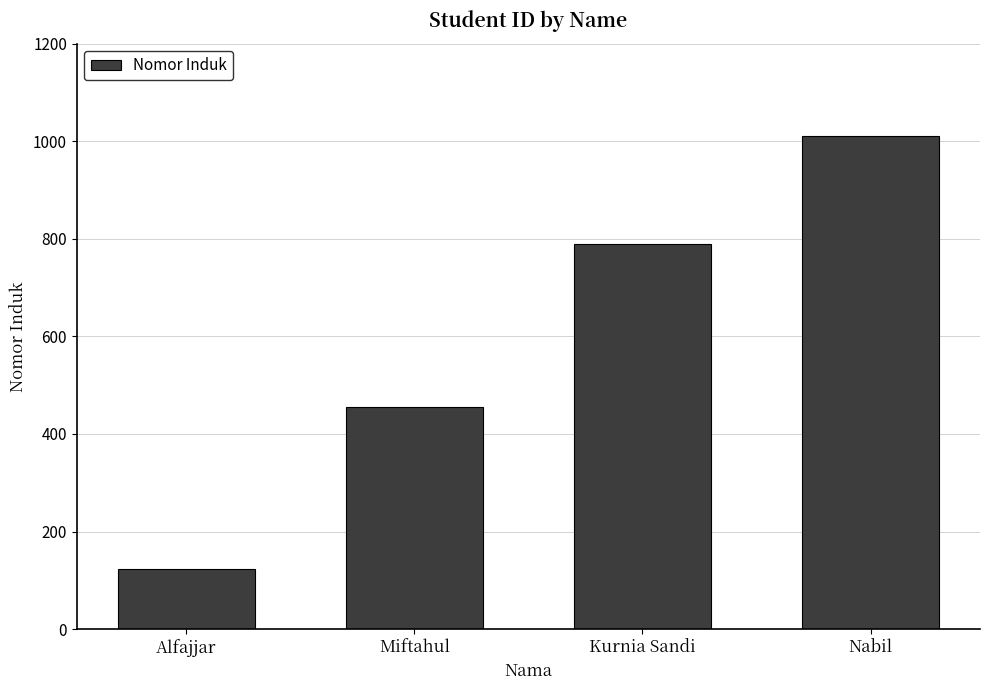

The chart shows a value of 47 at Alfajjar. True or false?

False